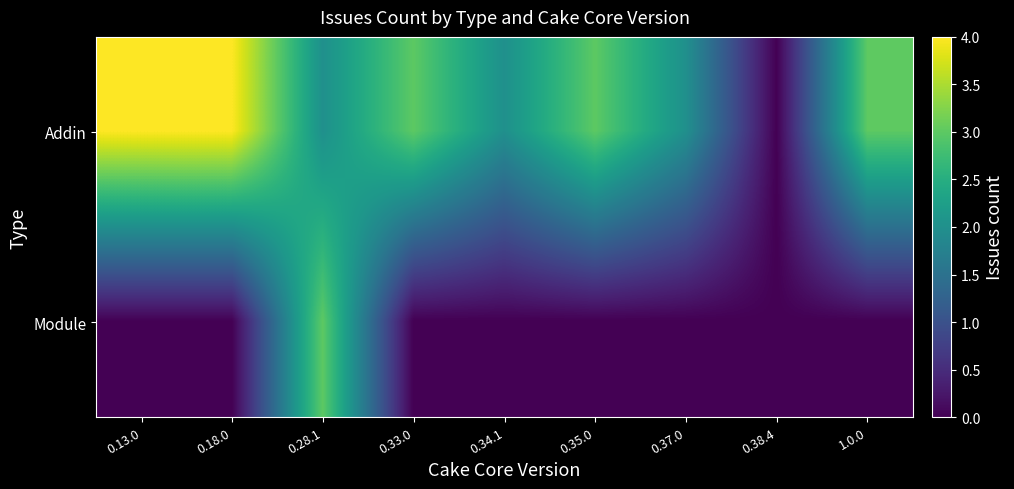

Which series changed the most between 0.38.4 and 1.0.0?

Addin